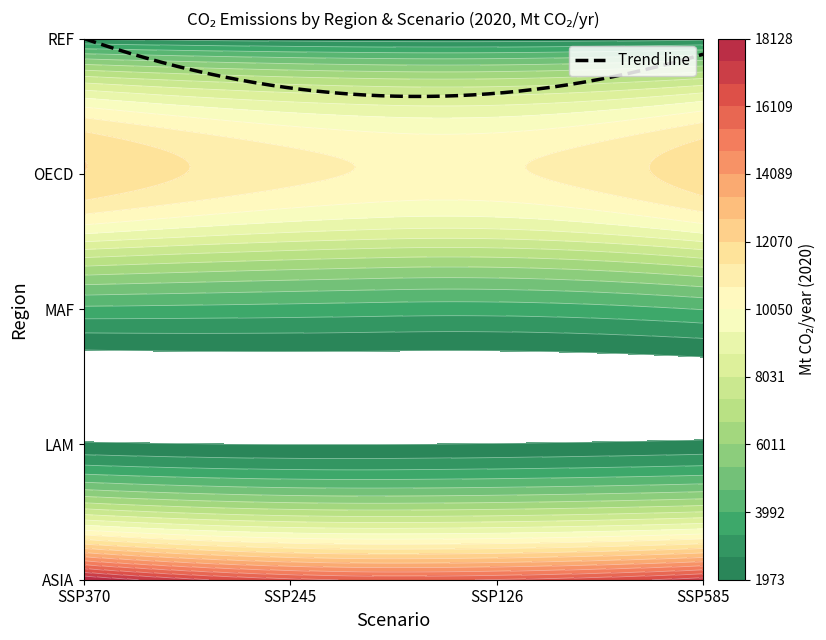

How many data points in OECD are less than 11844?

2